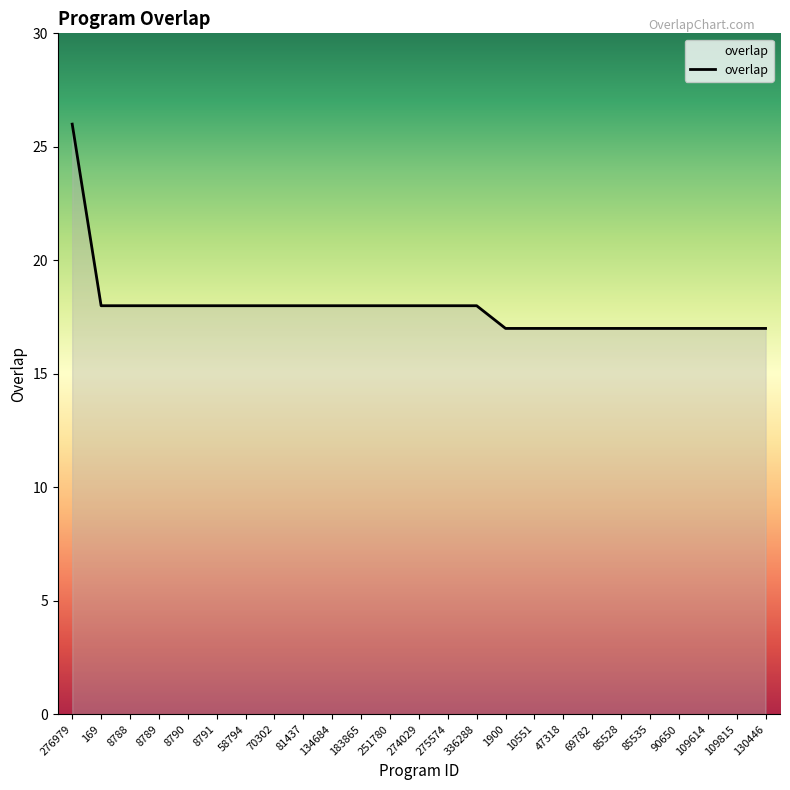

What value does the data have at 109815?

17